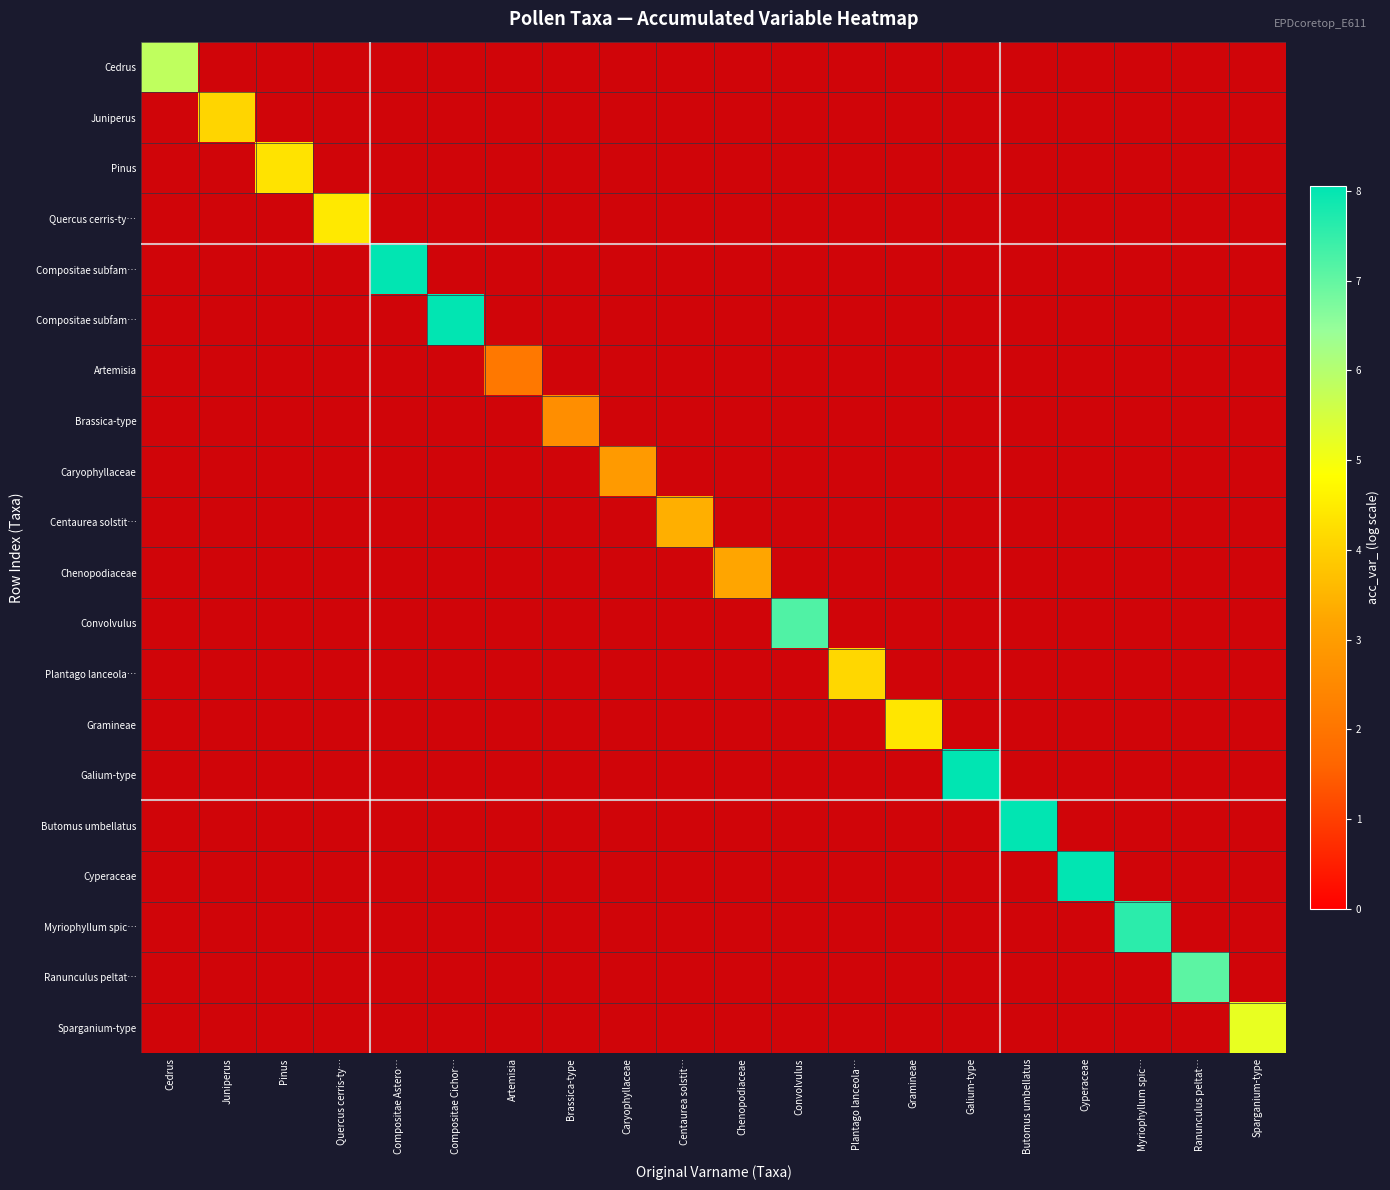

At which category is the sum across all series the highest?

Galium-type